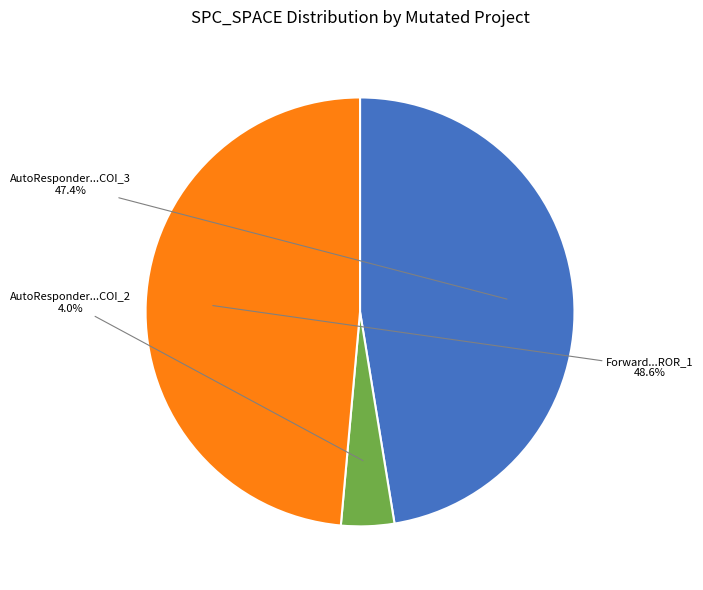

Is there a majority slice in this chart?

No